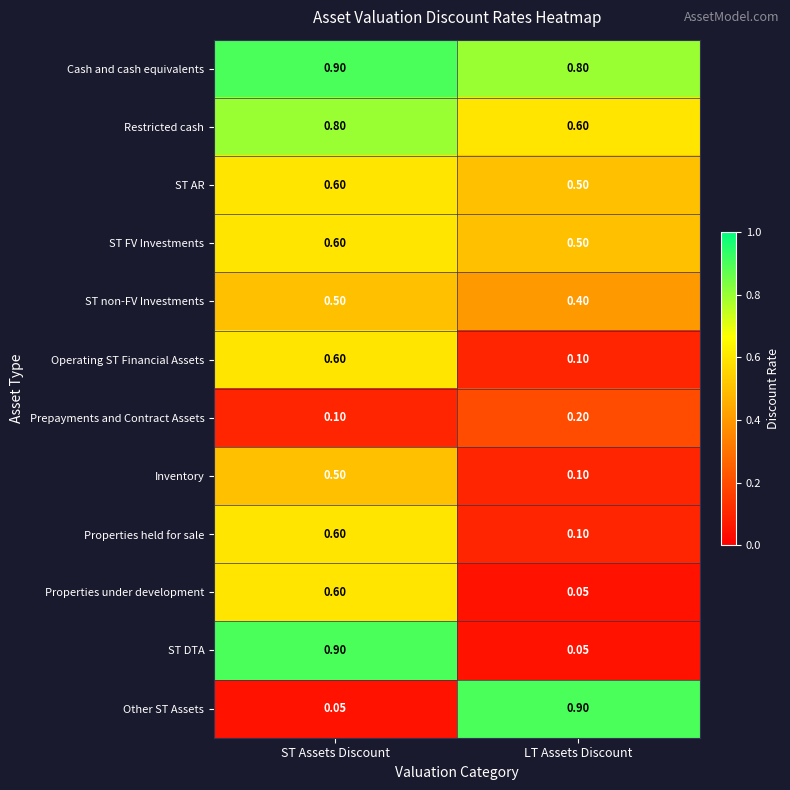

Which series has the largest total across all categories?

Cash and cash equivalents